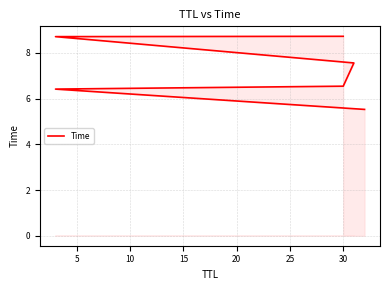

What is the change in value from 5 to 15?

+1.1